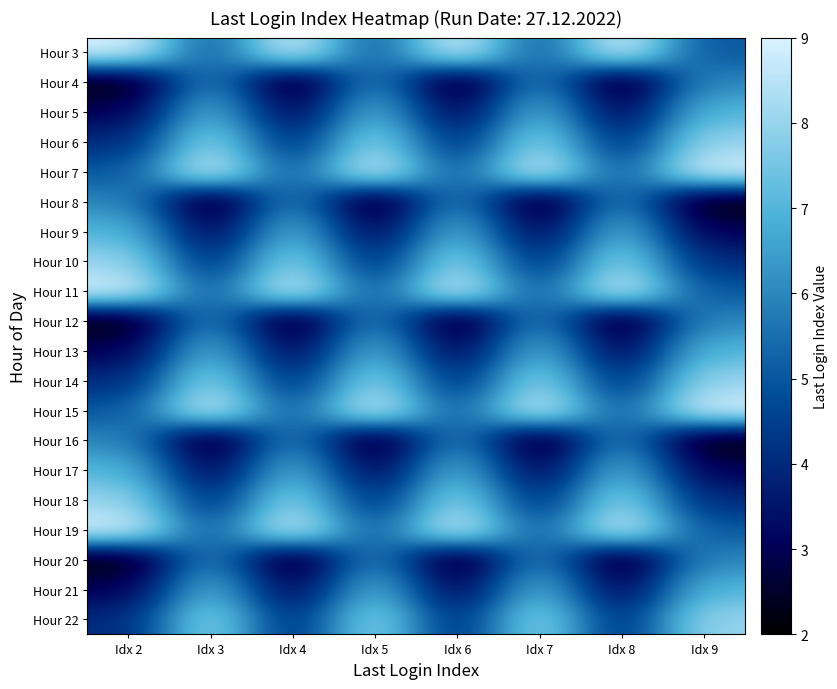

Reading left to right, what are all the values shown in this chart?

Hour 3: Idx 2=9	Idx 3=5	Idx 4=9	Idx 5=5	Idx 6=9	Idx 7=5	Idx 8=9	Idx 9=5
Hour 4: Idx 2=2	Idx 3=6	Idx 4=2	Idx 5=6	Idx 6=2	Idx 7=6	Idx 8=2	Idx 9=6
Hour 5: Idx 2=3	Idx 3=7	Idx 4=3	Idx 5=7	Idx 6=3	Idx 7=7	Idx 8=3	Idx 9=7
Hour 6: Idx 2=4	Idx 3=8	Idx 4=4	Idx 5=8	Idx 6=4	Idx 7=8	Idx 8=4	Idx 9=8
Hour 7: Idx 2=5	Idx 3=9	Idx 4=5	Idx 5=9	Idx 6=5	Idx 7=9	Idx 8=5	Idx 9=9
Hour 8: Idx 2=6	Idx 3=2	Idx 4=6	Idx 5=2	Idx 6=6	Idx 7=2	Idx 8=6	Idx 9=2
Hour 9: Idx 2=7	Idx 3=3	Idx 4=7	Idx 5=3	Idx 6=7	Idx 7=3	Idx 8=7	Idx 9=3
Hour 10: Idx 2=8	Idx 3=4	Idx 4=8	Idx 5=4	Idx 6=8	Idx 7=4	Idx 8=8	Idx 9=4
Hour 11: Idx 2=9	Idx 3=5	Idx 4=9	Idx 5=5	Idx 6=9	Idx 7=5	Idx 8=9	Idx 9=5
Hour 12: Idx 2=2	Idx 3=6	Idx 4=2	Idx 5=6	Idx 6=2	Idx 7=6	Idx 8=2	Idx 9=6
Hour 13: Idx 2=3	Idx 3=7	Idx 4=3	Idx 5=7	Idx 6=3	Idx 7=7	Idx 8=3	Idx 9=7
Hour 14: Idx 2=4	Idx 3=8	Idx 4=4	Idx 5=8	Idx 6=4	Idx 7=8	Idx 8=4	Idx 9=8
Hour 15: Idx 2=5	Idx 3=9	Idx 4=5	Idx 5=9	Idx 6=5	Idx 7=9	Idx 8=5	Idx 9=9
Hour 16: Idx 2=6	Idx 3=2	Idx 4=6	Idx 5=2	Idx 6=6	Idx 7=2	Idx 8=6	Idx 9=2
Hour 17: Idx 2=7	Idx 3=3	Idx 4=7	Idx 5=3	Idx 6=7	Idx 7=3	Idx 8=7	Idx 9=3
Hour 18: Idx 2=8	Idx 3=4	Idx 4=8	Idx 5=4	Idx 6=8	Idx 7=4	Idx 8=8	Idx 9=4
Hour 19: Idx 2=9	Idx 3=5	Idx 4=9	Idx 5=5	Idx 6=9	Idx 7=5	Idx 8=9	Idx 9=5
Hour 20: Idx 2=2	Idx 3=6	Idx 4=2	Idx 5=6	Idx 6=2	Idx 7=6	Idx 8=2	Idx 9=6
Hour 21: Idx 2=3	Idx 3=7	Idx 4=3	Idx 5=7	Idx 6=3	Idx 7=7	Idx 8=3	Idx 9=7
Hour 22: Idx 2=4	Idx 3=8	Idx 4=4	Idx 5=8	Idx 6=4	Idx 7=8	Idx 8=4	Idx 9=8